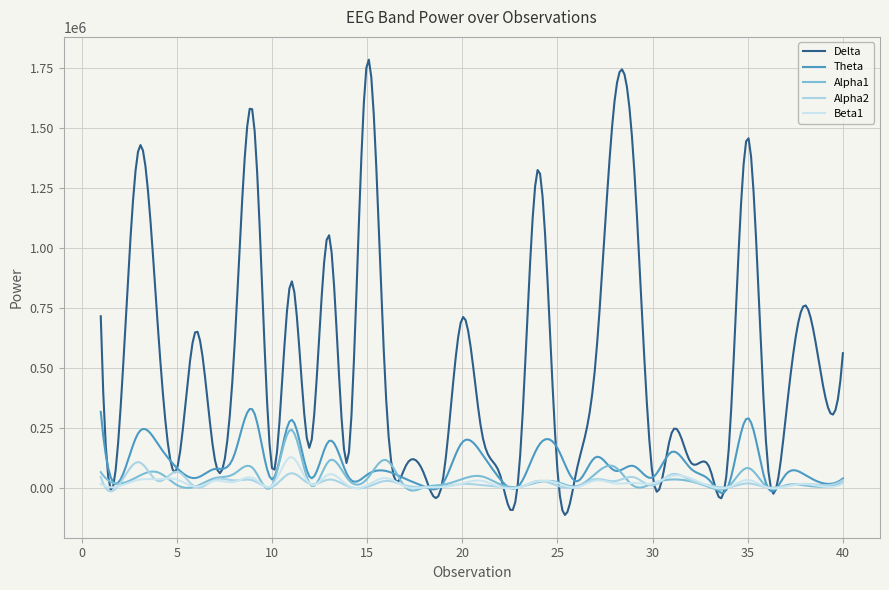

Does the chart display data point markers on the line(s)?

No